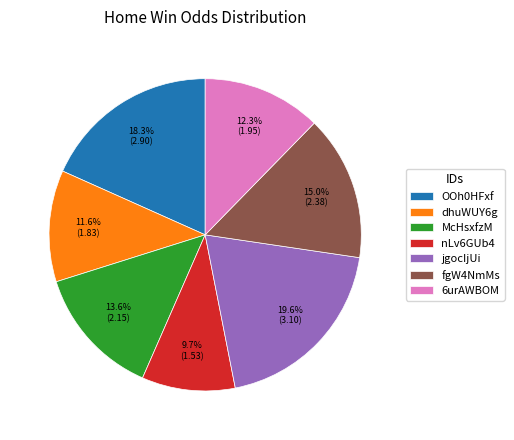

What is the largest slice in the pie chart?

jgocIjUi